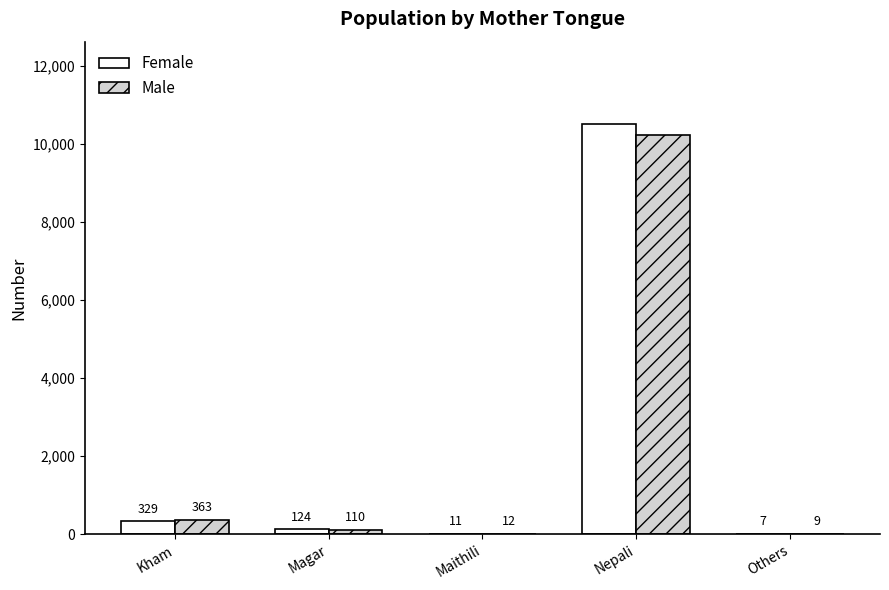

Which series has the largest range (max minus min)?

Female